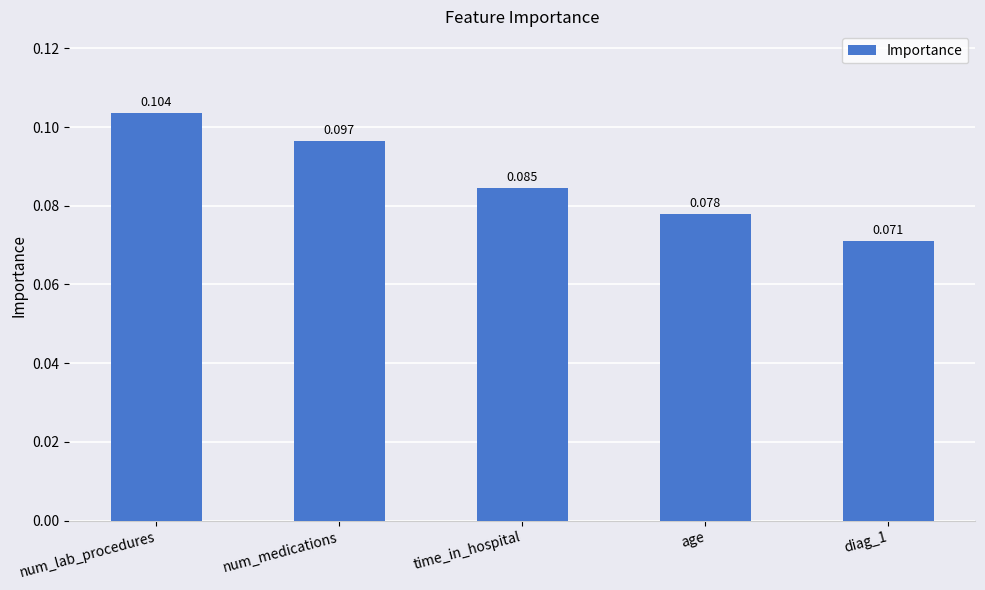

Which has a higher value, age or num_medications?

num_medications